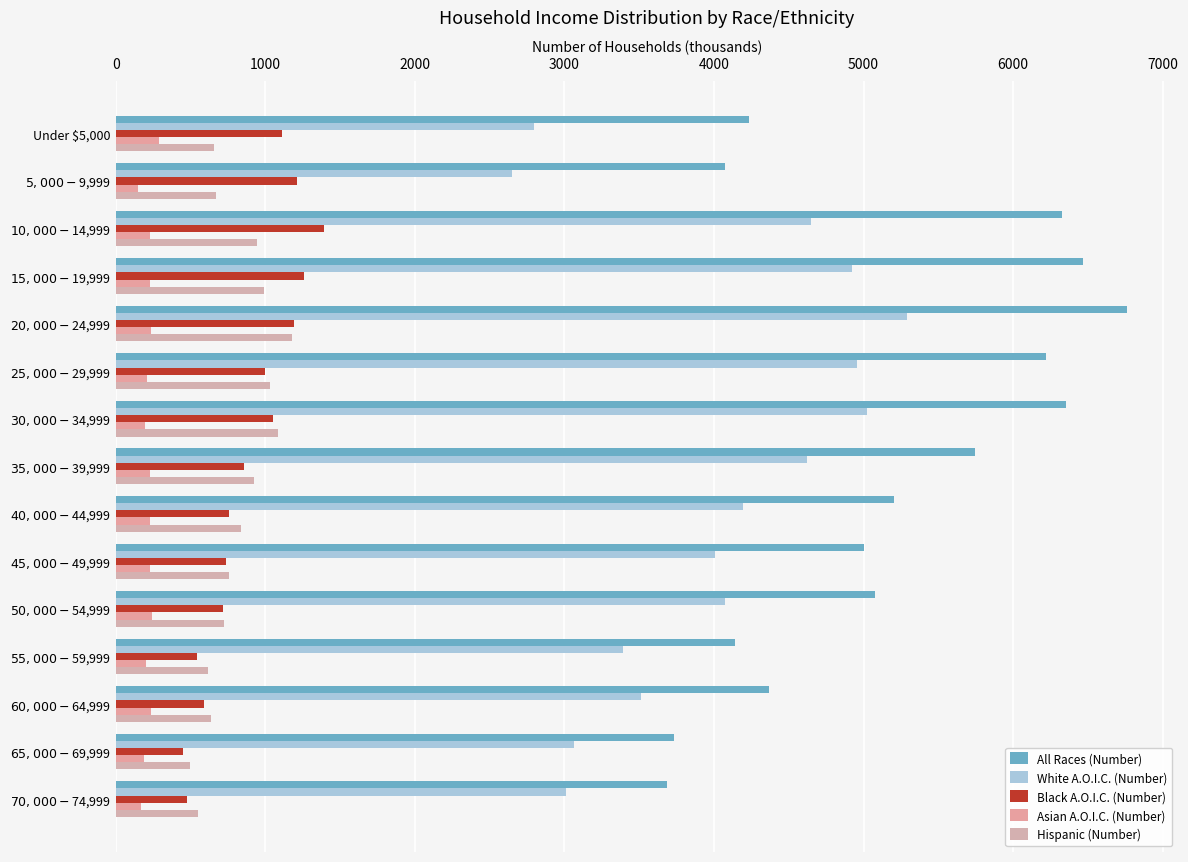

How many values in the Hispanic (Number) series are below 758?

7